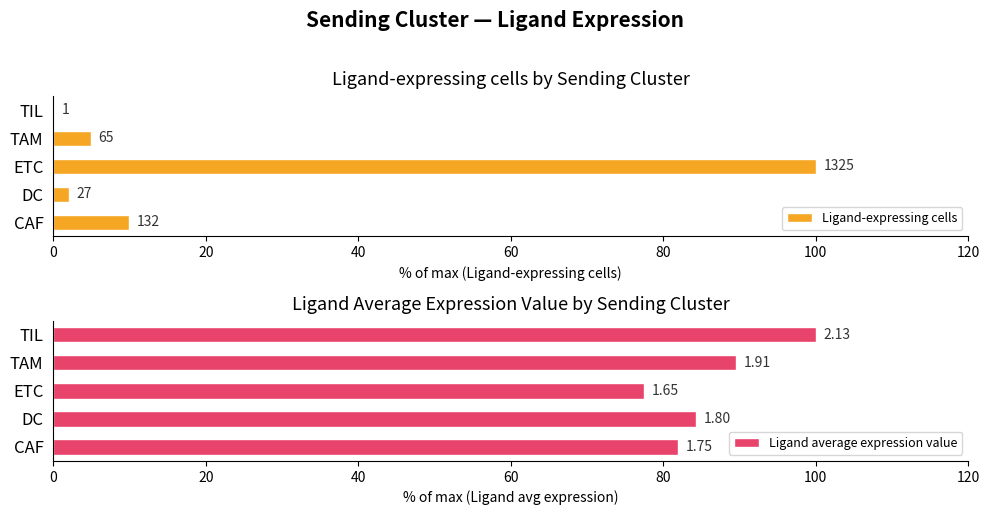

What is the total value across all series at DC?

86.3